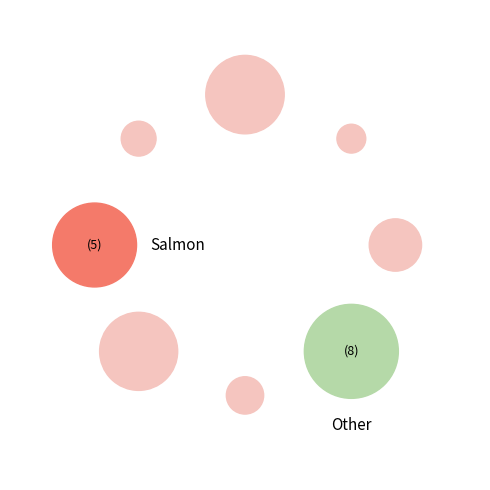

To the nearest percent, what portion does 1 represent?

3%